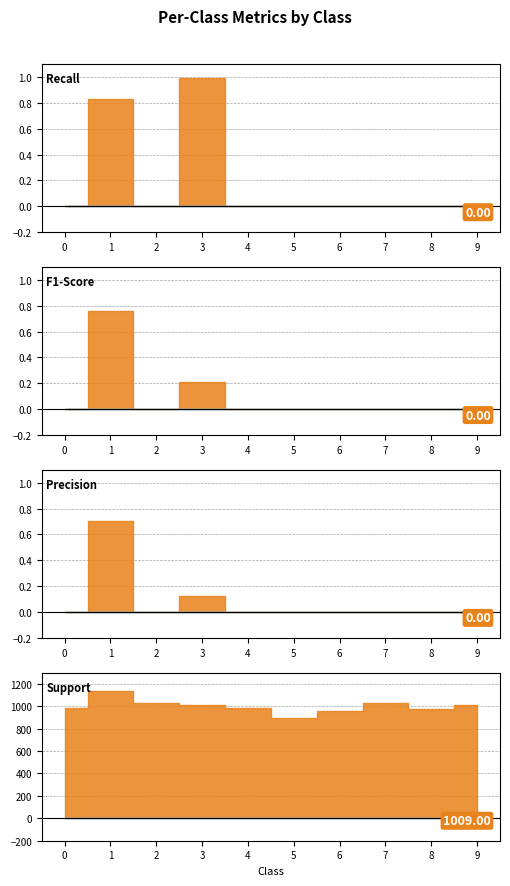

At 3, list the series in order from largest to smallest.

support, recall, f1_score, precision